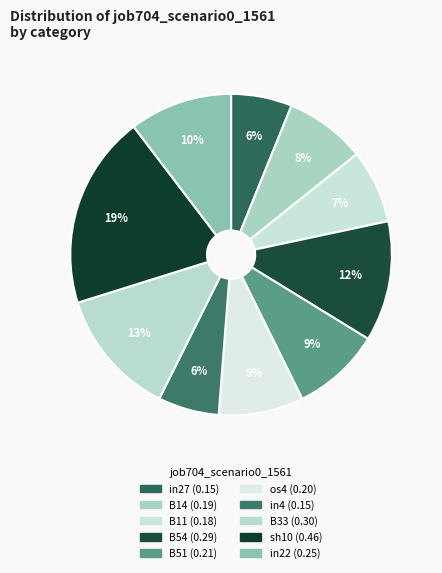

To the nearest percent, what percentage of the pie is os4?

9%